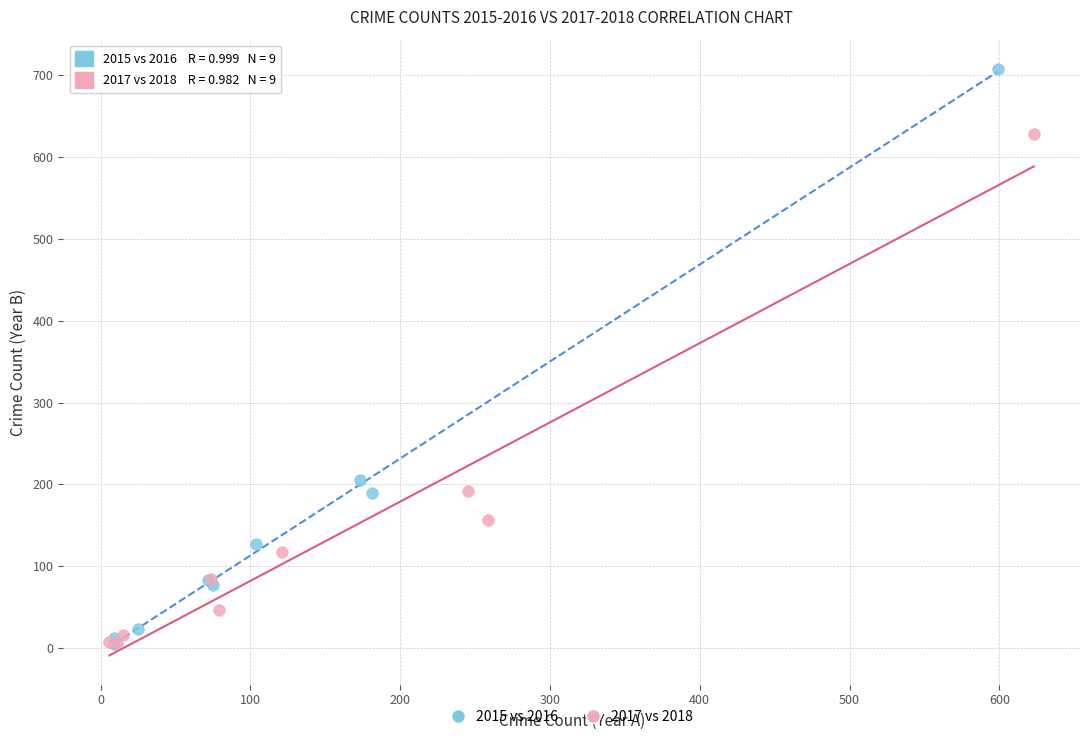

Which series has the largest Y range (max minus min)?

2015 vs 2016